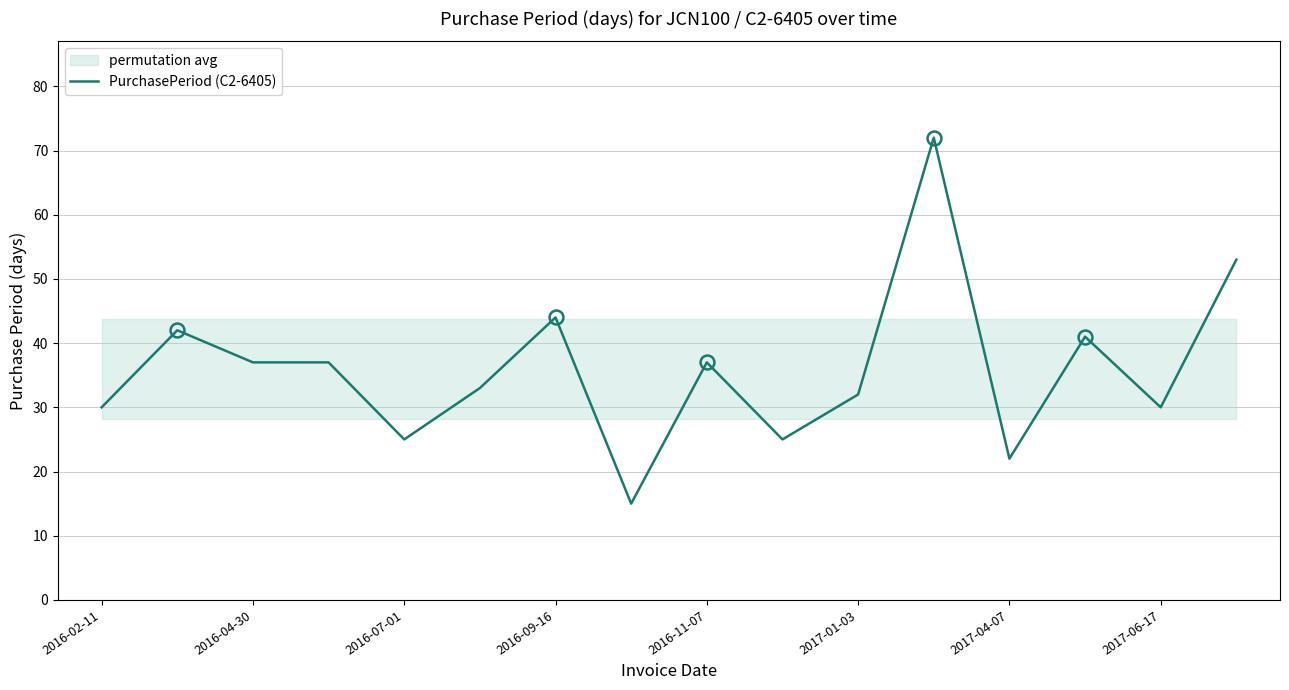

What is the minimum value shown in the chart?

15